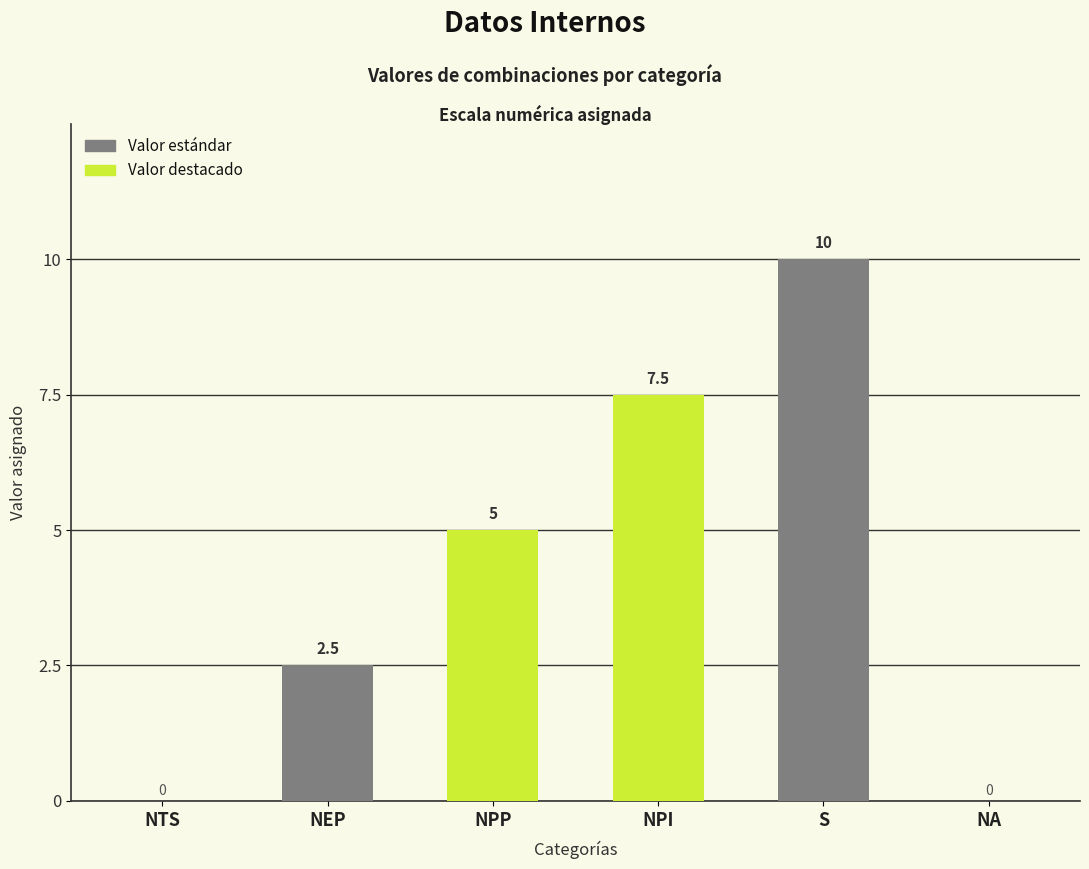

Reading right to left, extract all data points from this chart.

0.0	10.0	7.5	5.0	2.5	0.0